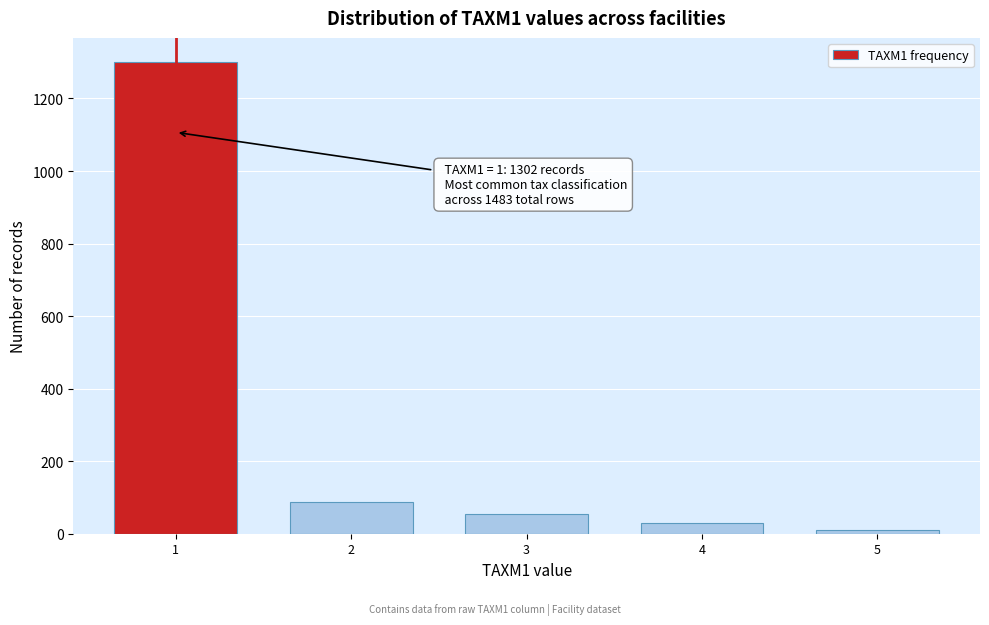

Reading right to left, extract all data points from this chart.

5=11	4=29	3=54	2=87	1=1302